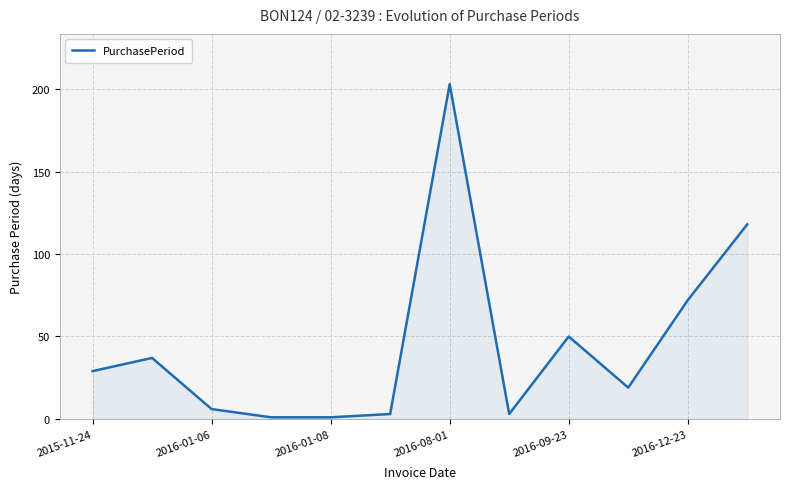

What is the greatest value displayed?

203